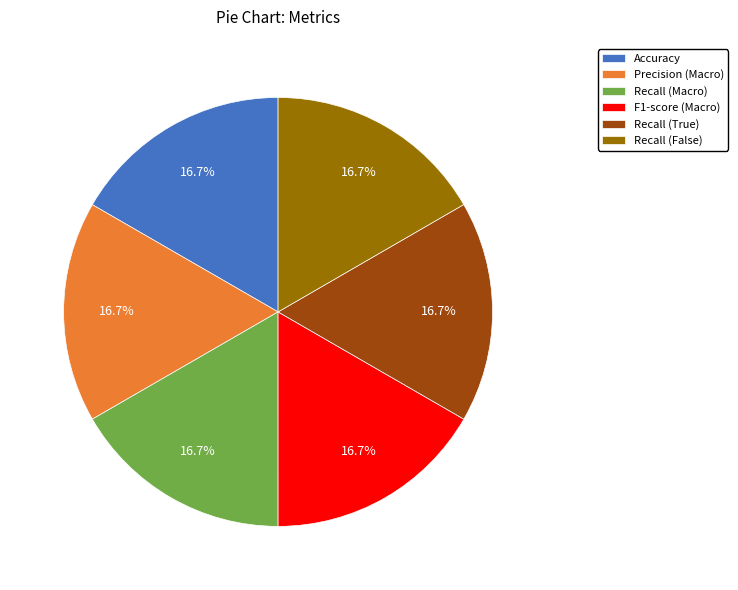

Count the number of slices in the pie.

6